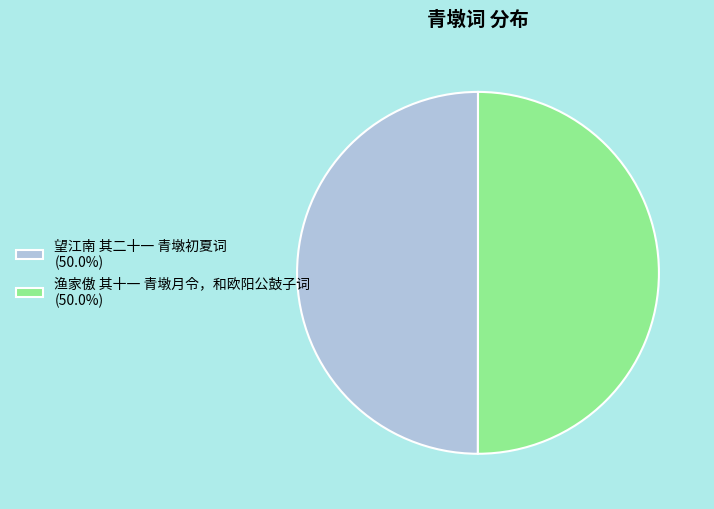

Approximately how many times larger is the value at 望江南 其二十一 青墩初夏词 (50.0%) compared to 渔家傲 其十一 青墩月令，和欧阳公鼓子词 (50.0%)?

1.0